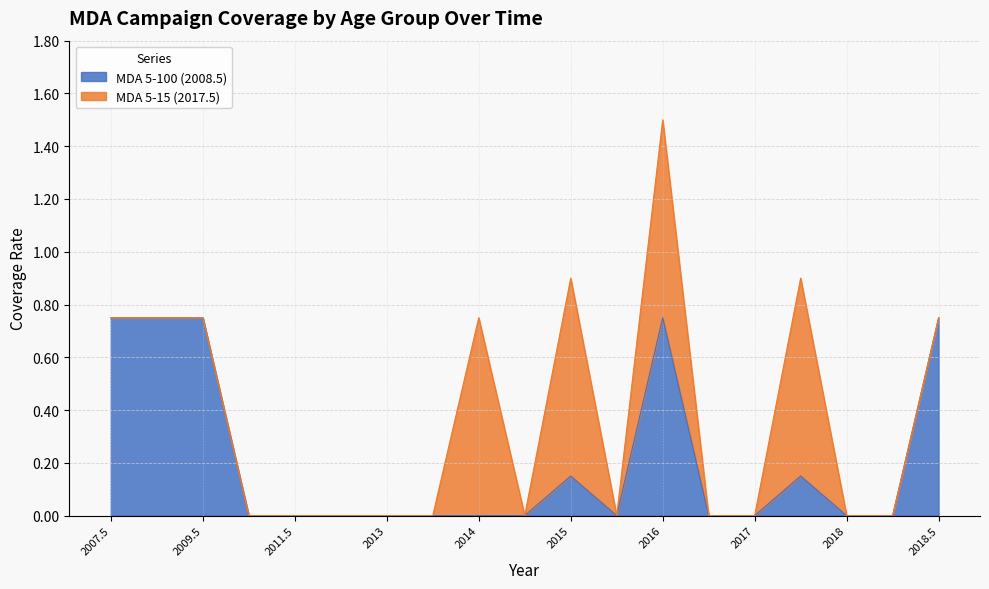

What is the maximum value shown in the chart?

0.8